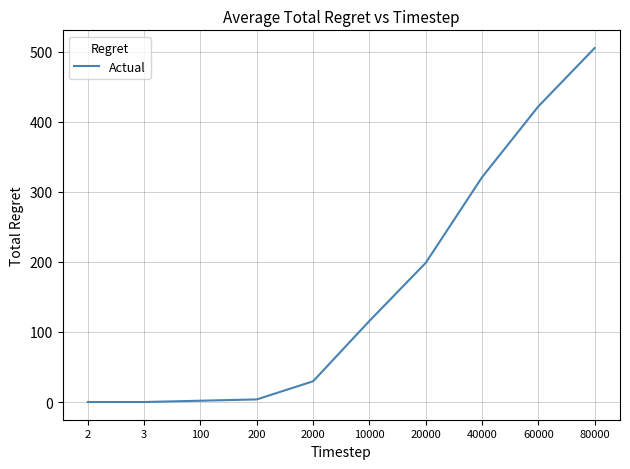

True or false: the data shows 317.8 at 80000.

False